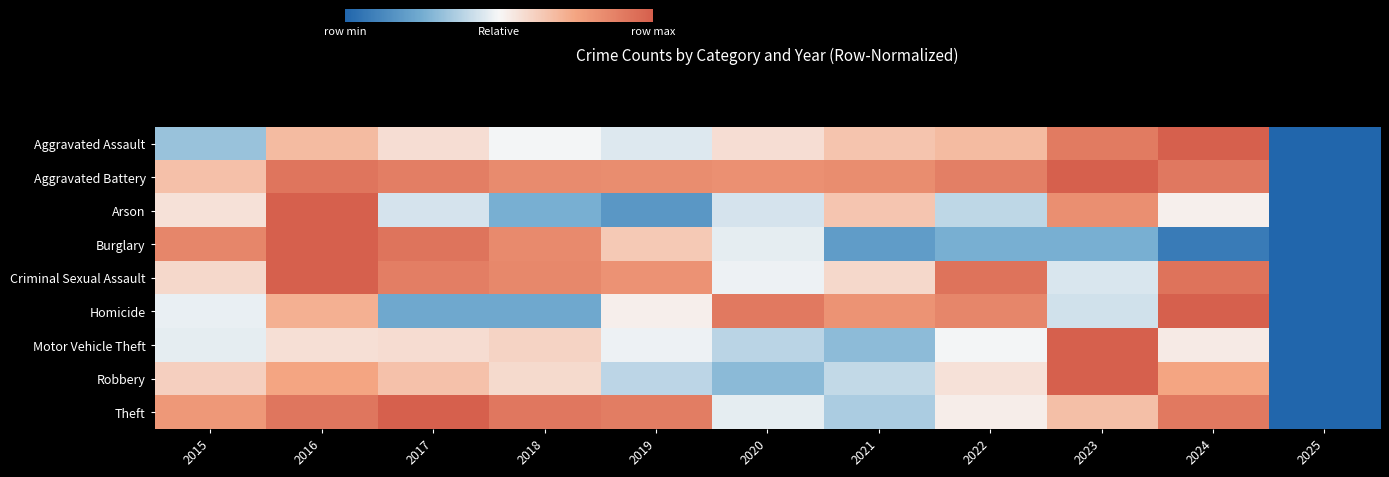

Between 2024 and 2025, which is larger?

2024